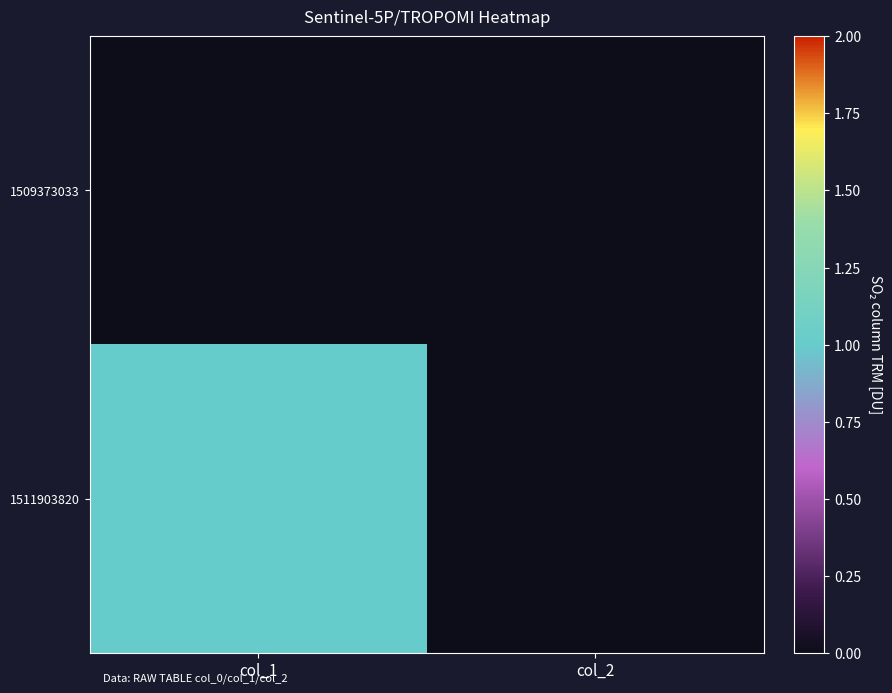

Rank the series by their maximum value, from highest to lowest.

1511903820, 1509373033